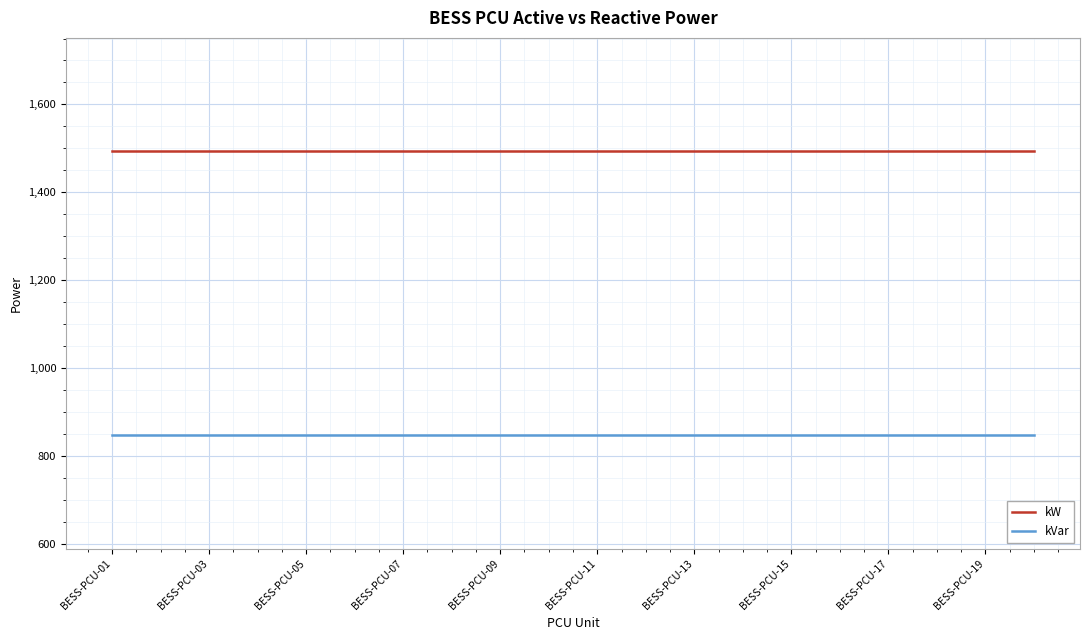

True or false: kVar and kW cross at least once.

False